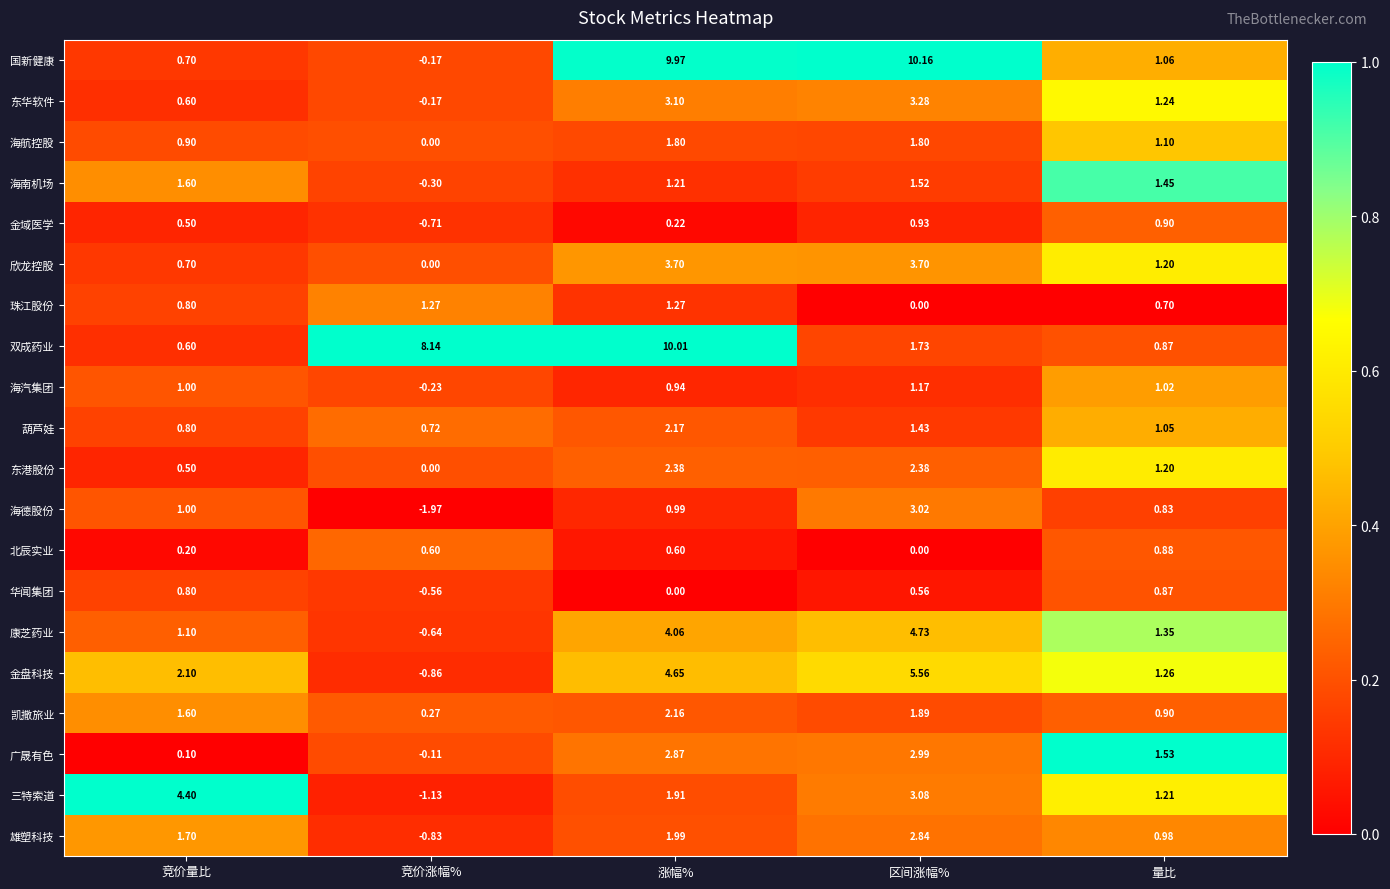

At which label does 三特索道 first exceed 1?

竞价量比